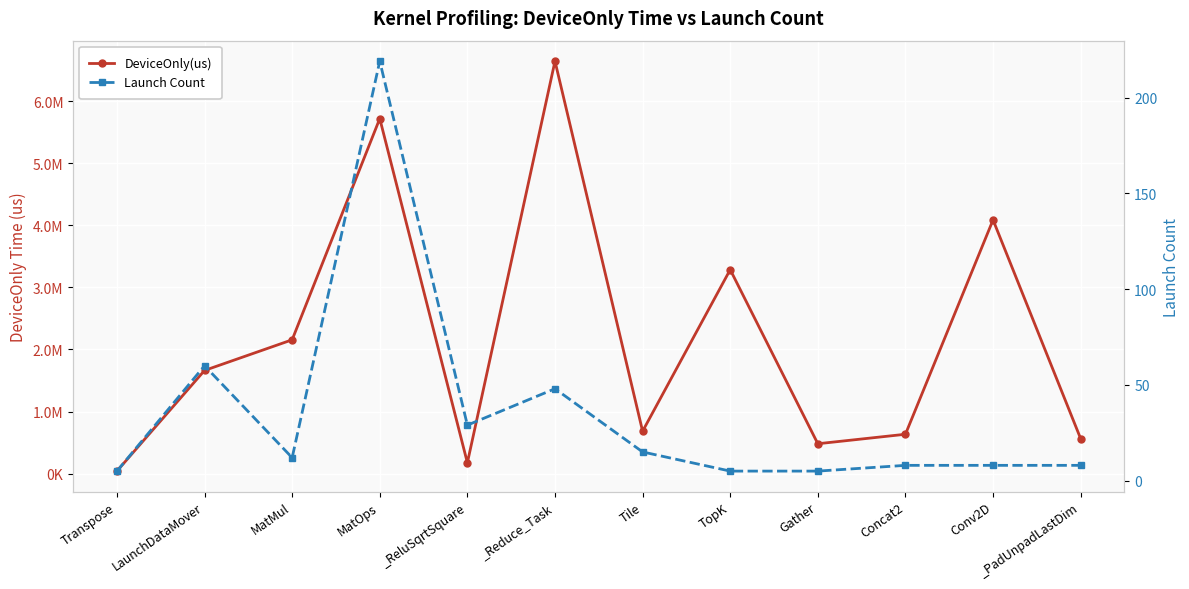

How many values in the DeviceOnly(us) series are below 1661811?

6